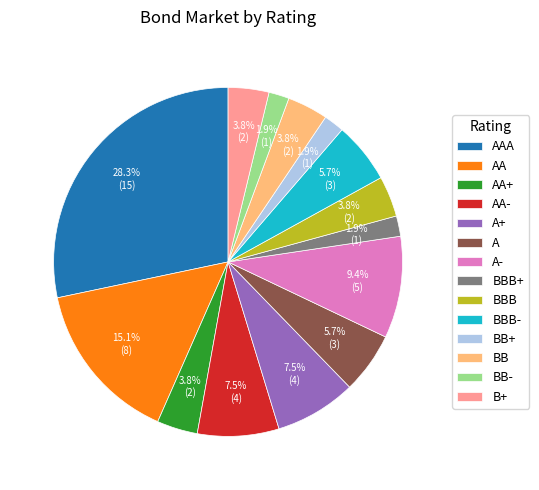

Does A represent more than half of the total?

No